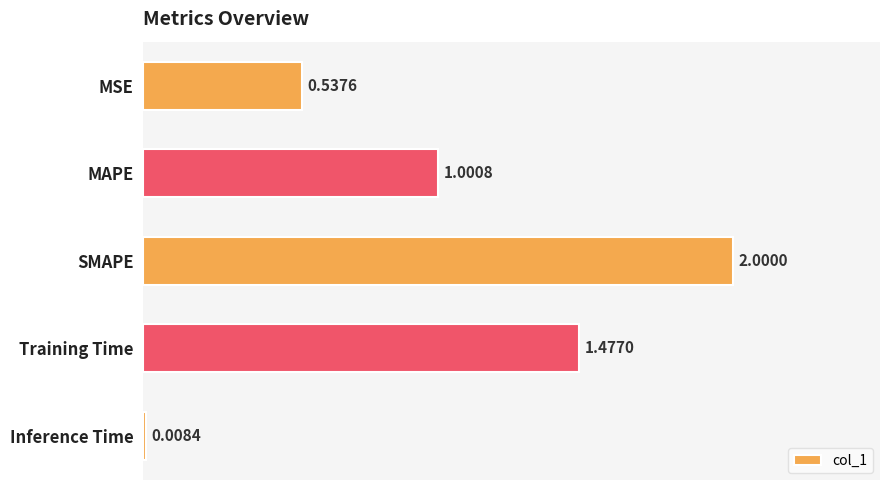

What is the label of the 1st bar from the bottom?

Inference Time